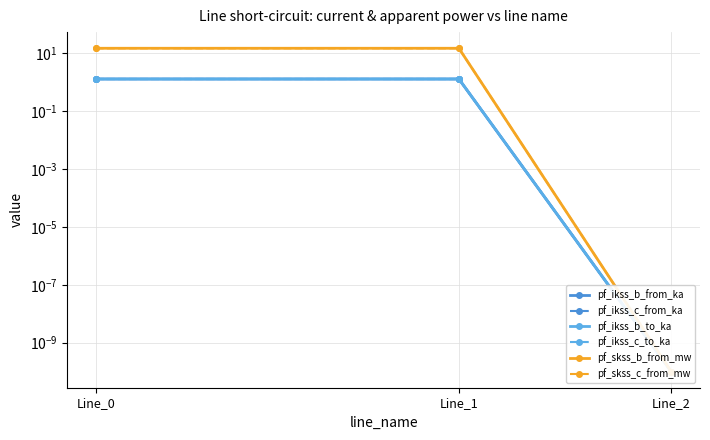

Is it true that pf_ikss_b_to_ka equals 0.0 at Line_2?

True